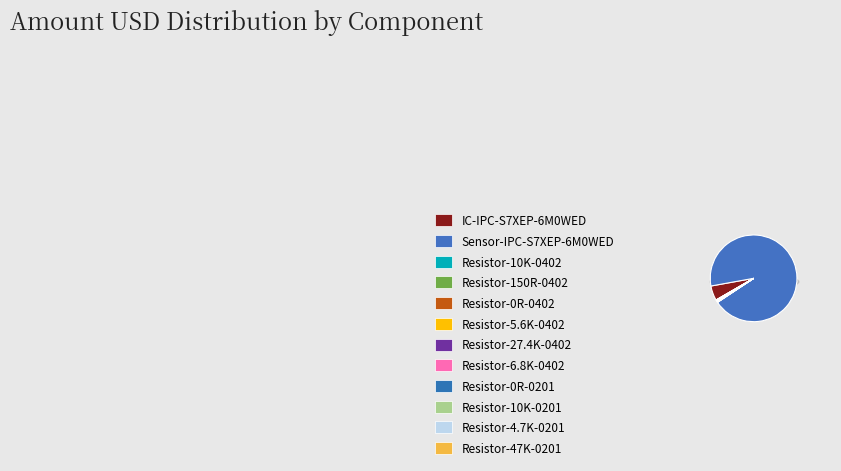

Rank the categories by value from lowest to highest.

Resistor-150R-0402, Resistor-27.4K-0402, Resistor-6.8K-0402, Resistor-5.6K-0402, Resistor-10K-0402, Resistor-47K-0201, Resistor-10K-0201, Resistor-0R-0402, Resistor-4.7K-0201, Resistor-0R-0201, IC-IPC-S7XEP-6M0WED, Sensor-IPC-S7XEP-6M0WED